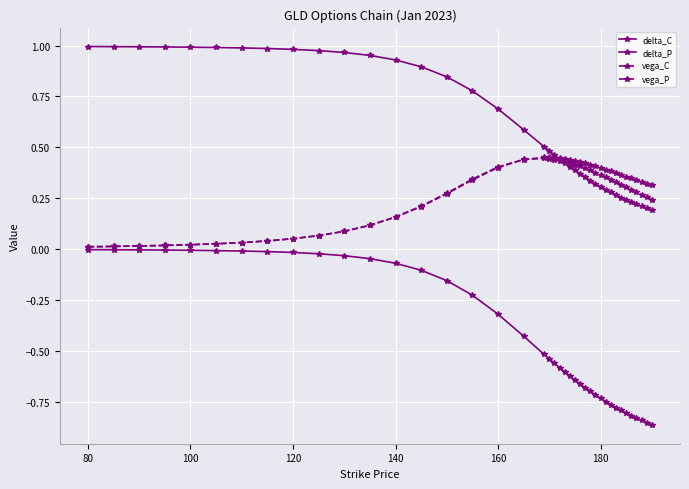

Which series has the widest spread of values?

delta_P